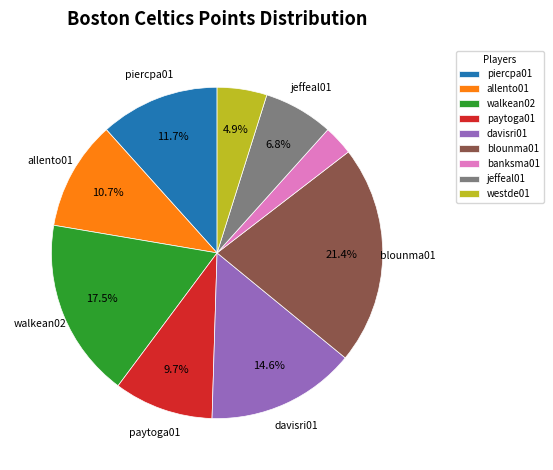

What is the total percentage of paytoga01 and davisri01?

24.3%